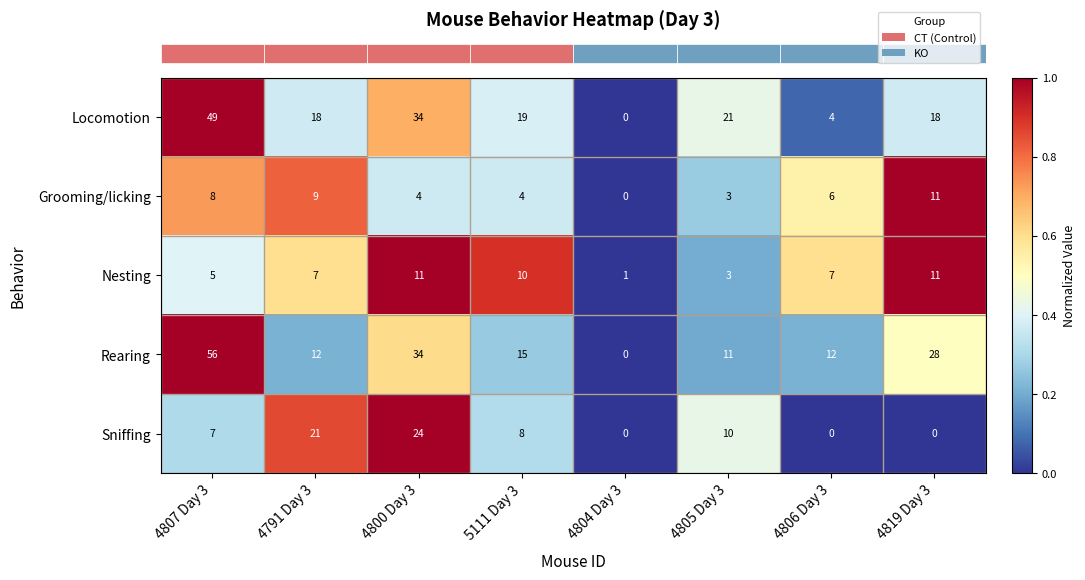

The value of Sniffing at 4819 Day 3 is 0. True or false?

True